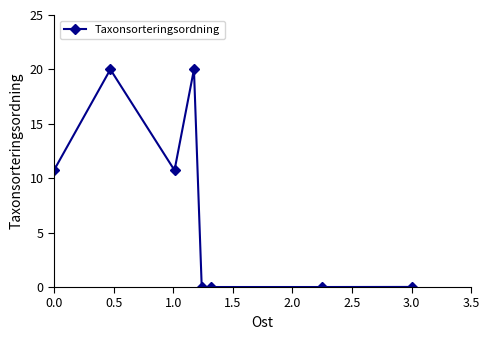

How many data points are less than 10?

4